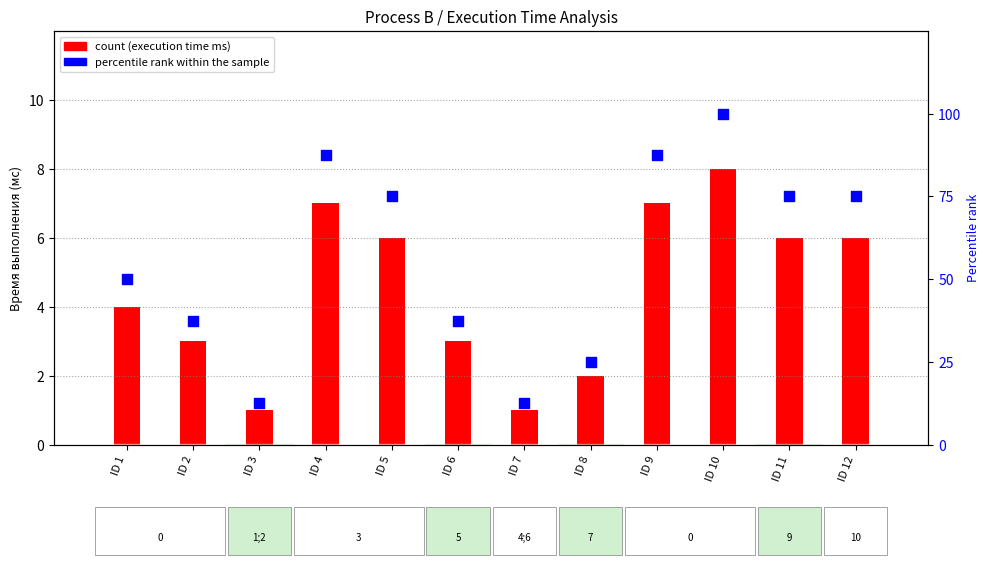

What is the total value across all series at ID 8?

27.0